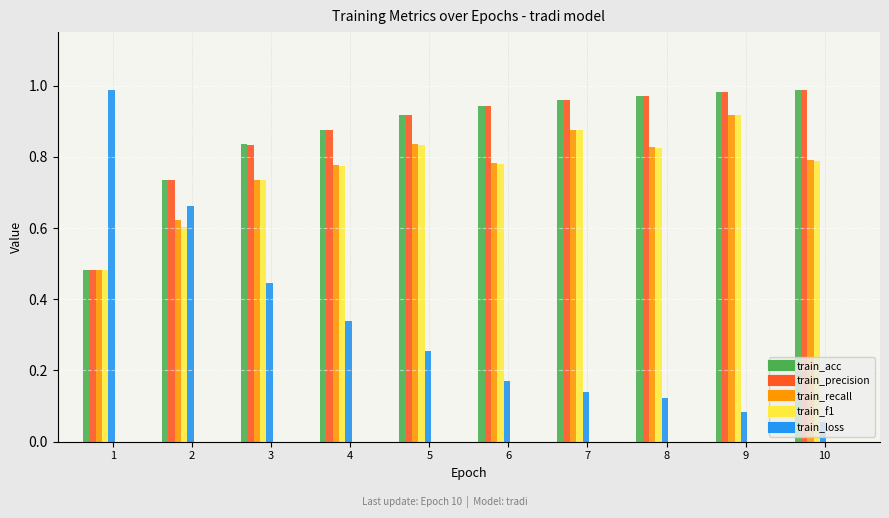

Reading left to right, what are all the values shown in this chart?

train_acc: 0.5	0.7	0.8	0.9	0.9	0.9	1.0	1.0	1.0	1.0
train_precision: 0.5	0.7	0.8	0.9	0.9	0.9	1.0	1.0	1.0	1.0
train_recall: 0.5	0.6	0.7	0.8	0.8	0.8	0.9	0.8	0.9	0.8
train_f1: 0.5	0.6	0.7	0.8	0.8	0.8	0.9	0.8	0.9	0.8
train_loss: 1.0	0.7	0.4	0.3	0.3	0.2	0.1	0.1	0.1	0.1